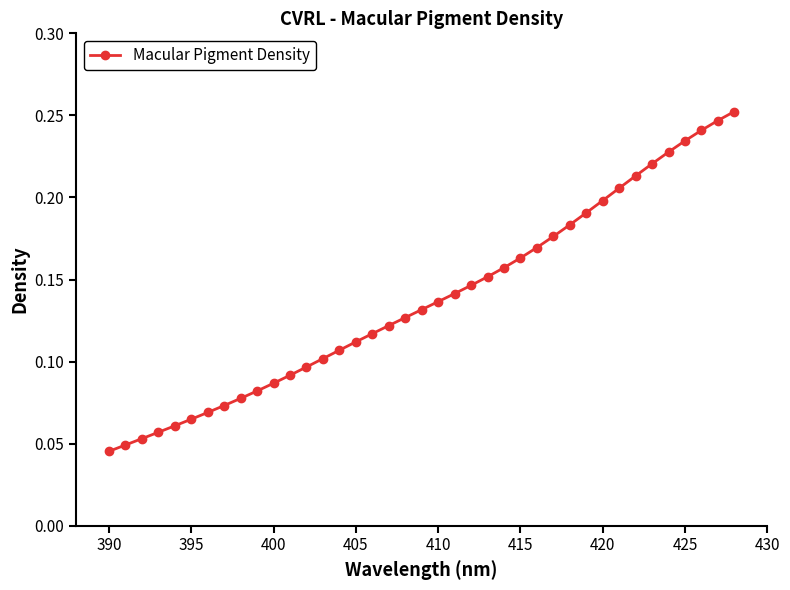

True or false: the data has more than 1 interior local peaks.

False